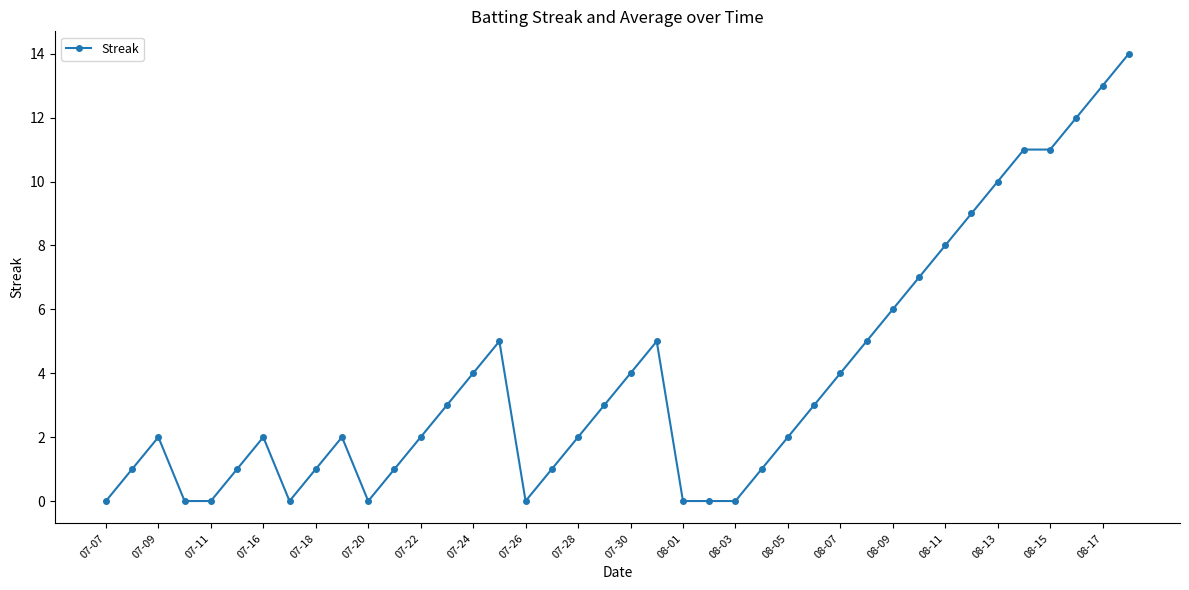

What is the greatest value displayed?

14